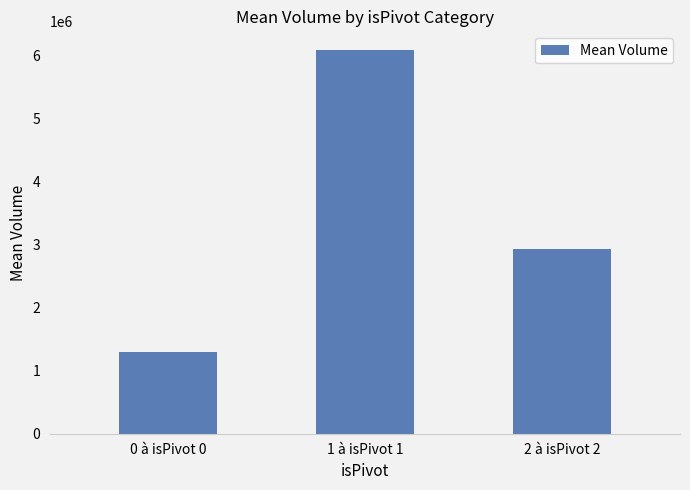

Is it true that the value at 0 à isPivot 0 is 450549.6?

False